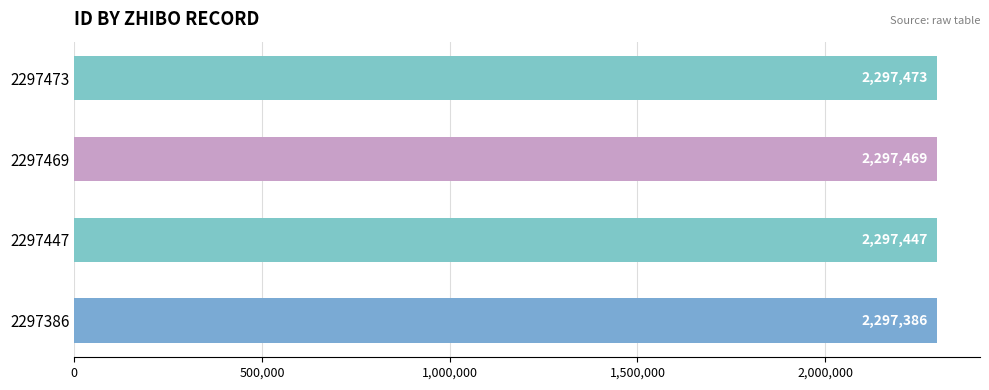

Between 2297386 and 2297469, which is larger?

2297469